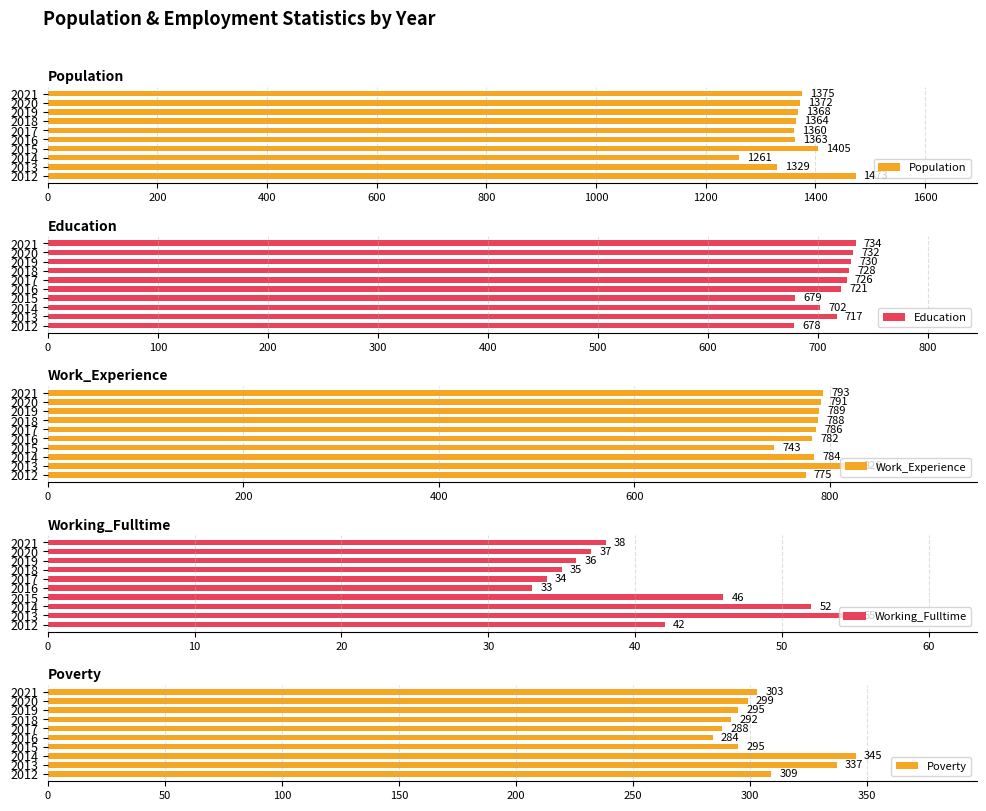

True or false: Population has a value of 1375 at 2021.

True